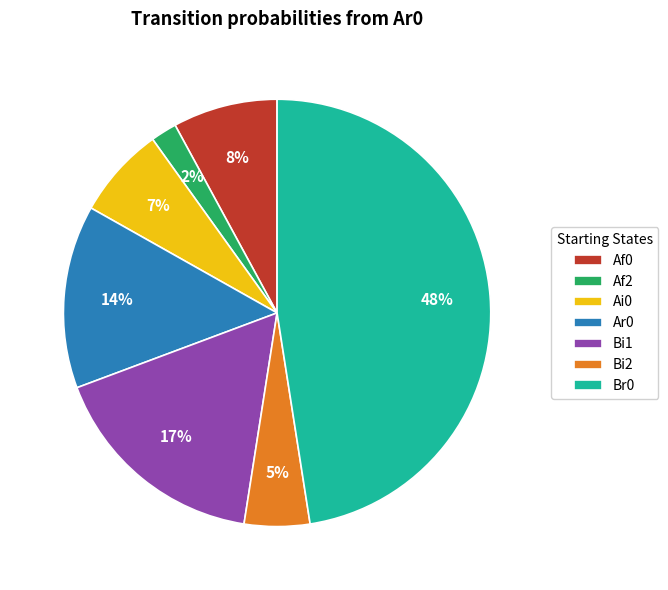

Rank the categories by value from lowest to highest.

Af2, Bi2, Ai0, Af0, Ar0, Bi1, Br0